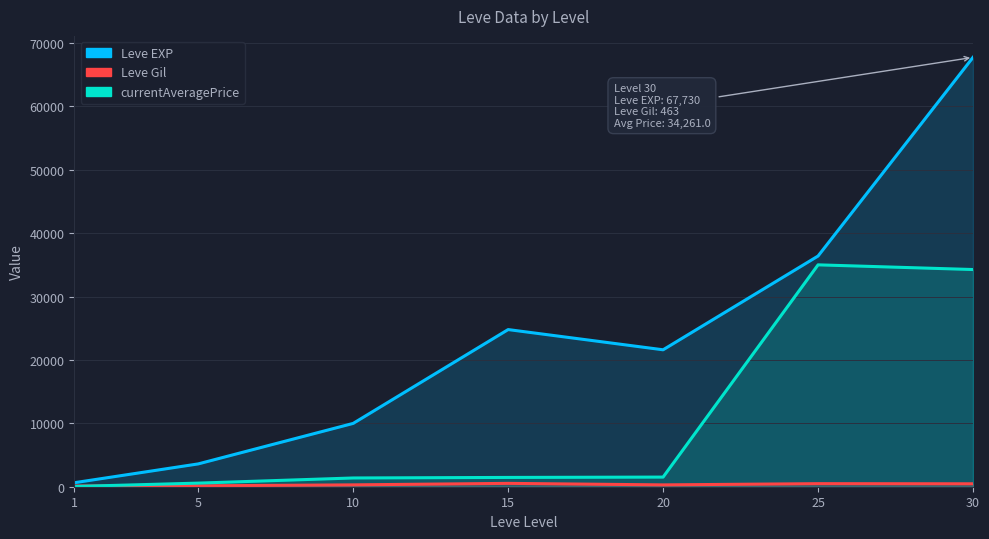

Which series has the widest spread of values?

Leve EXP